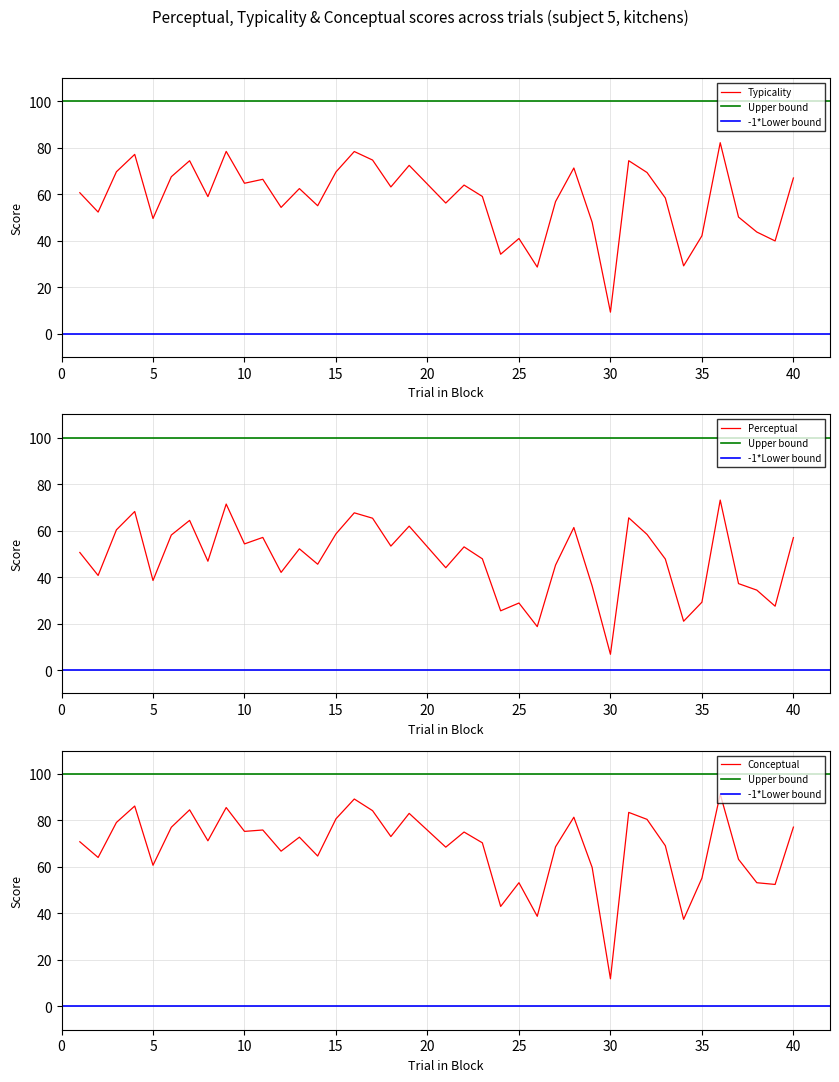

The Typicality series shows 113.3 at 10. True or false?

False